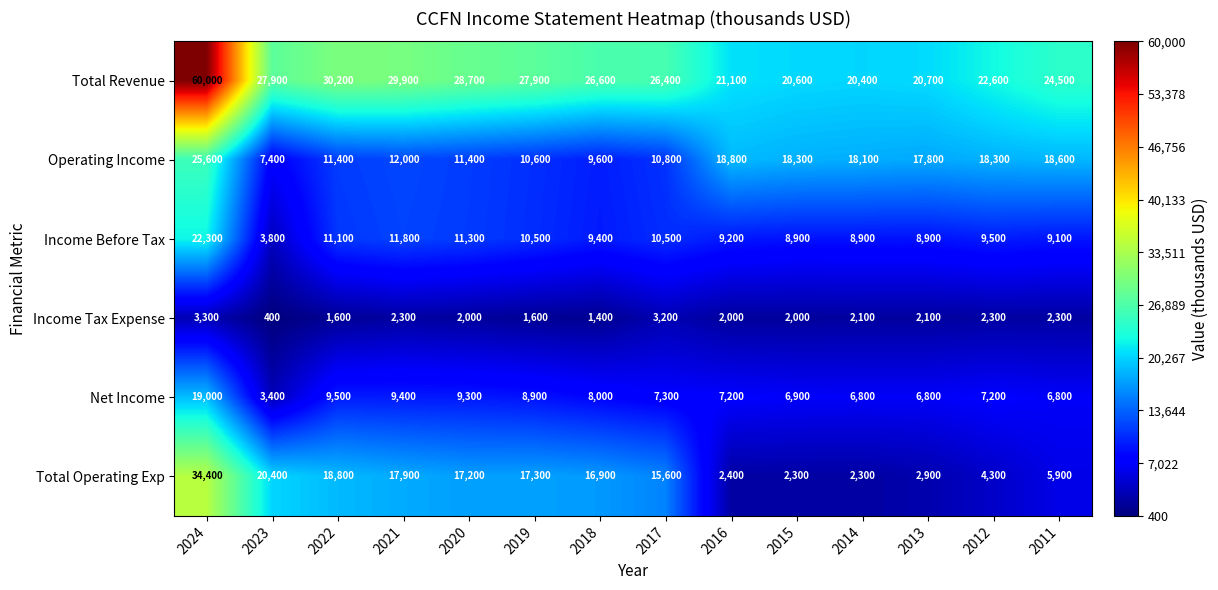

True or false: Net Income has a value of 2200 at 2023.

False